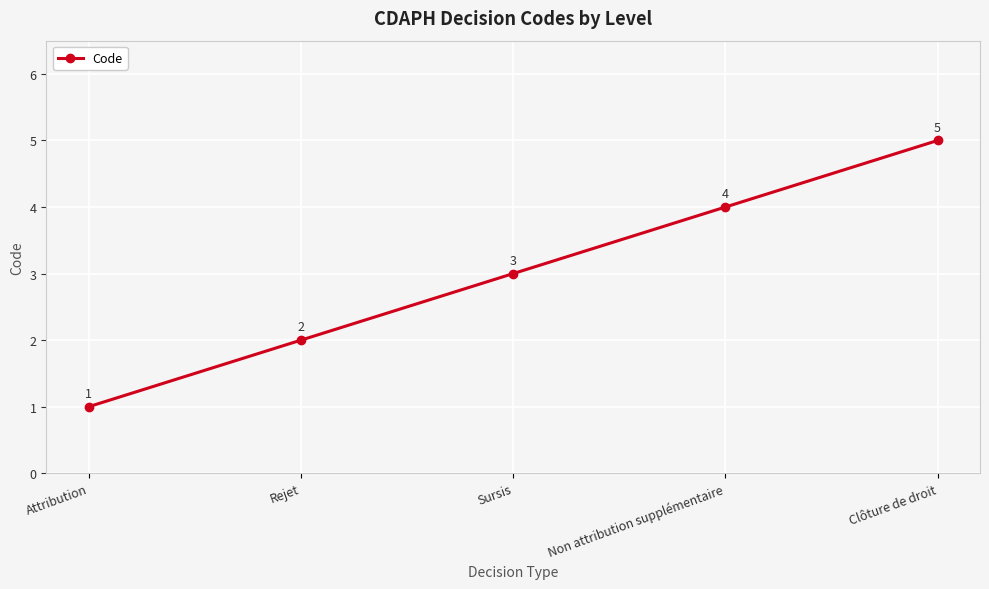

What is the change in value from Sursis to Clôture de droit?

+2